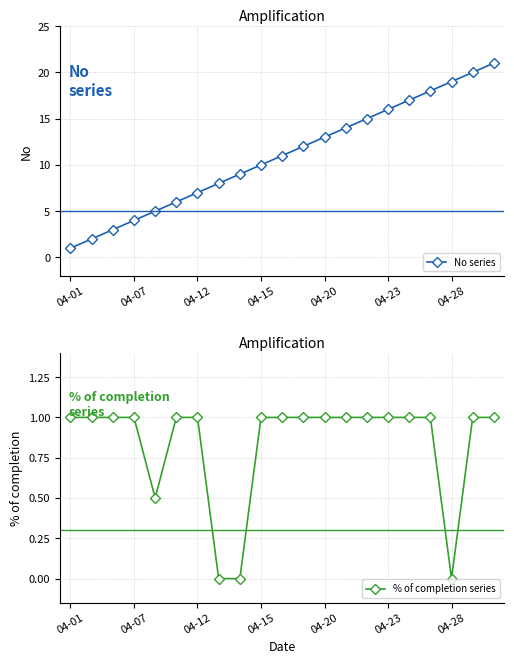

True or false: % of completion series and No series intersect in this chart.

False